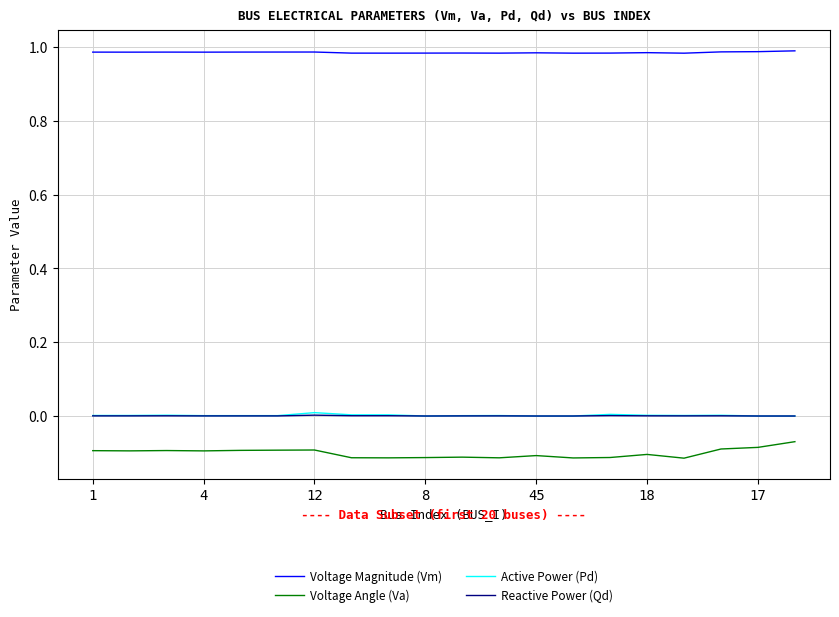

Which series has the largest total across all categories?

Voltage Magnitude (Vm)